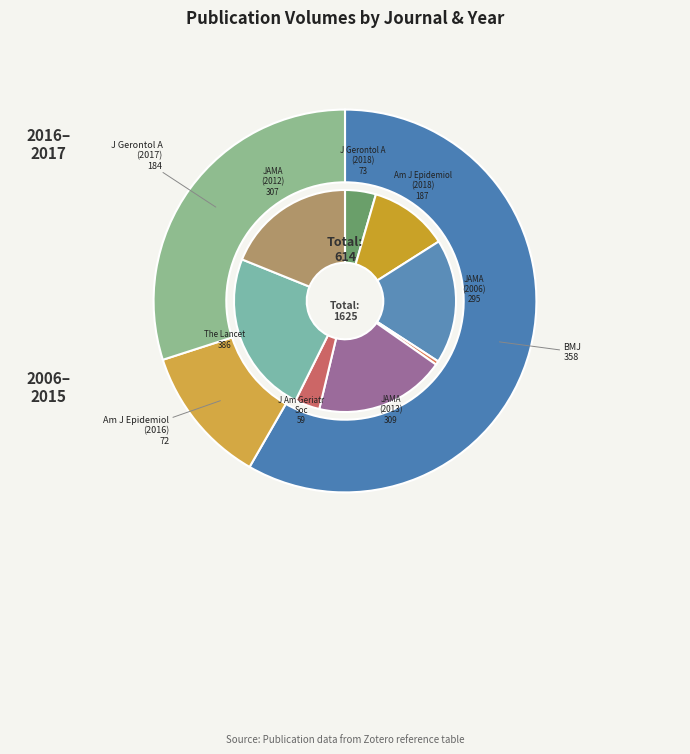

True or false: BMJ (358) accounts for 7% of the total.

False